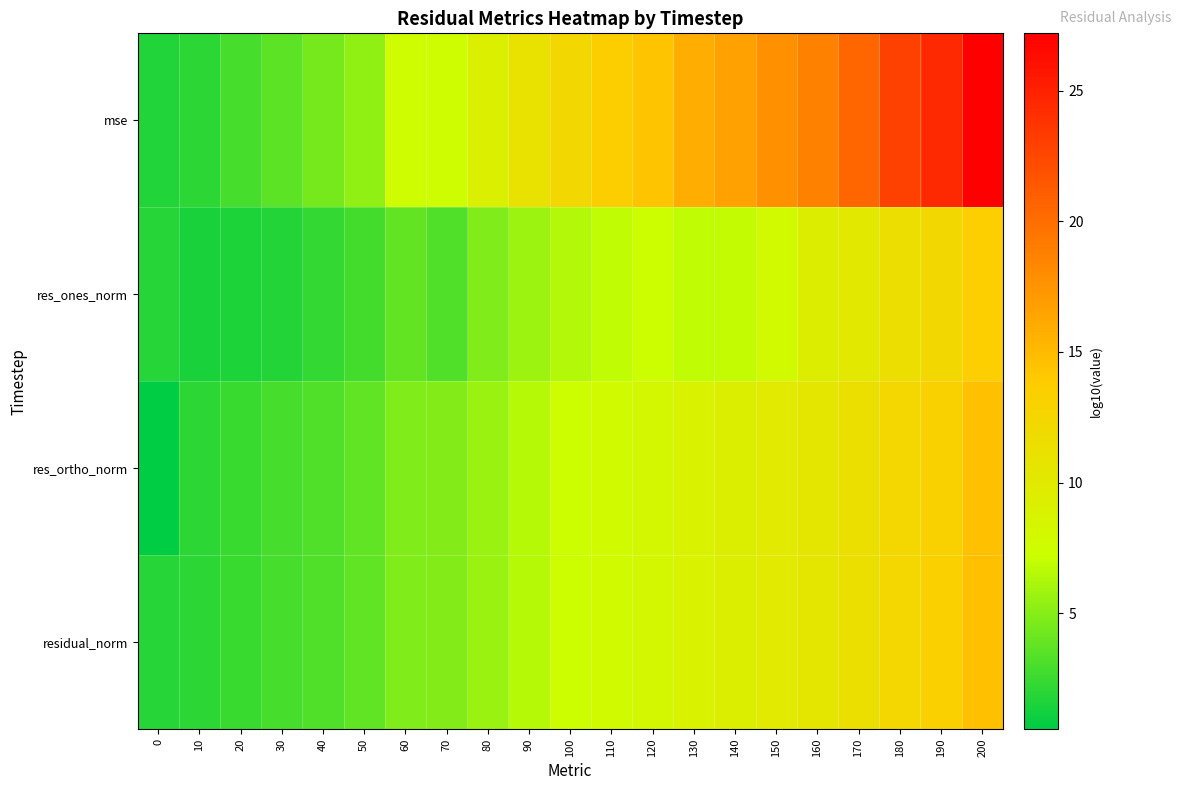

Between 160 and 60, which is larger?

160